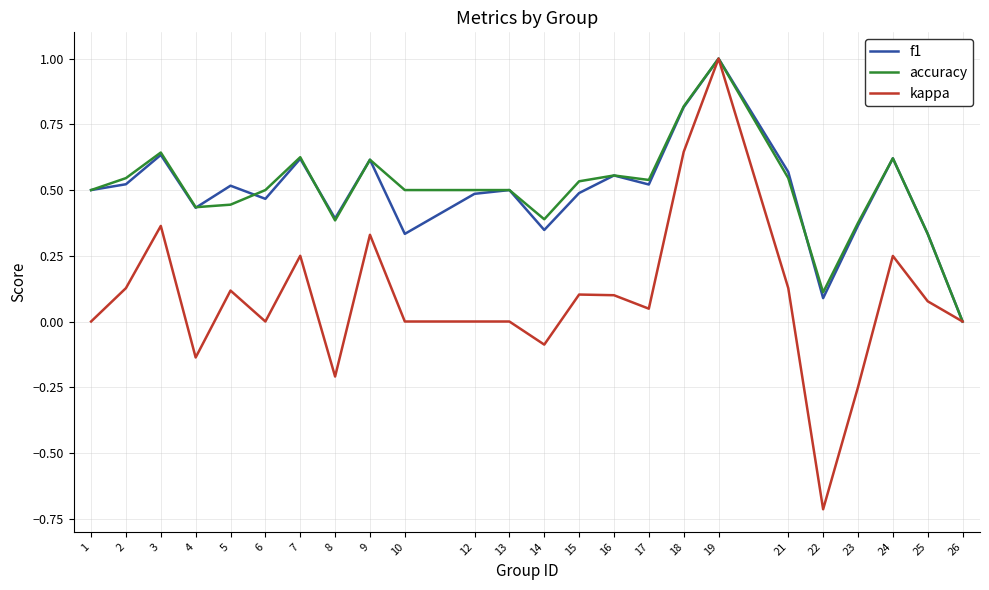

Does the chart have visible grid lines?

Yes